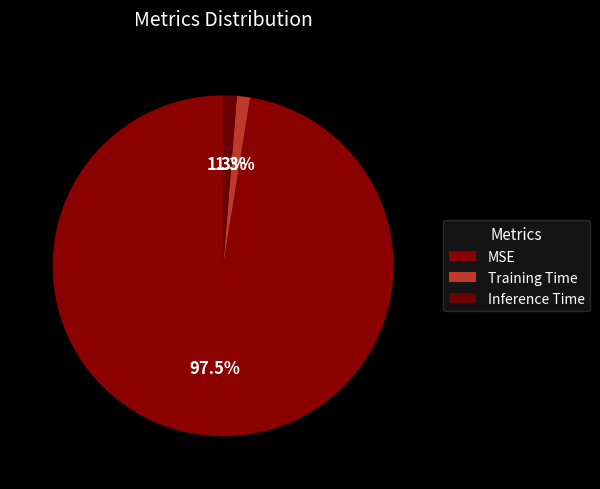

How many slices are in this pie chart?

3